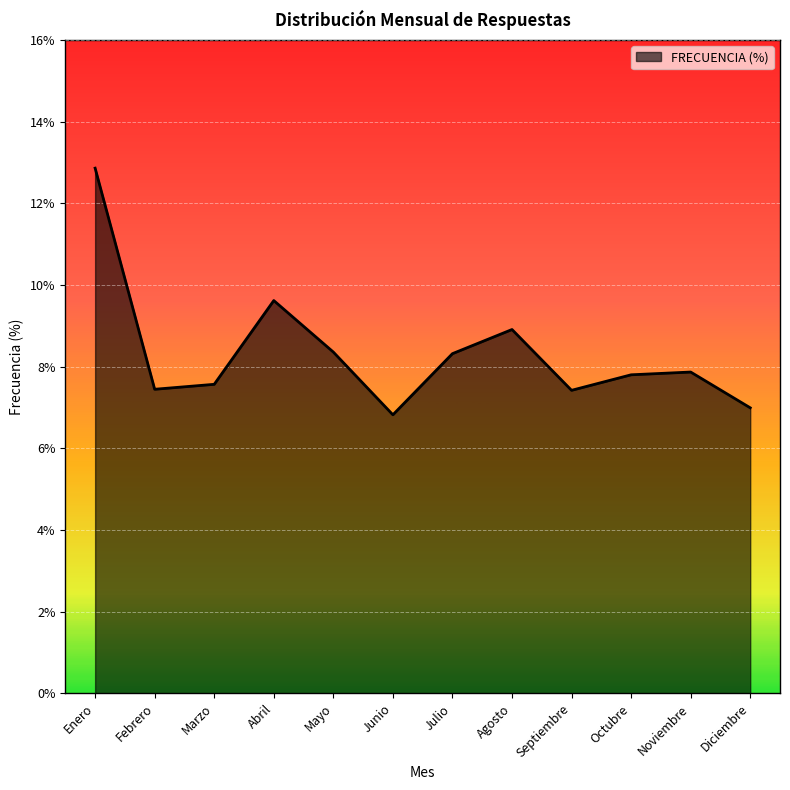

True or false: the data shows 0.0 at Febrero.

False